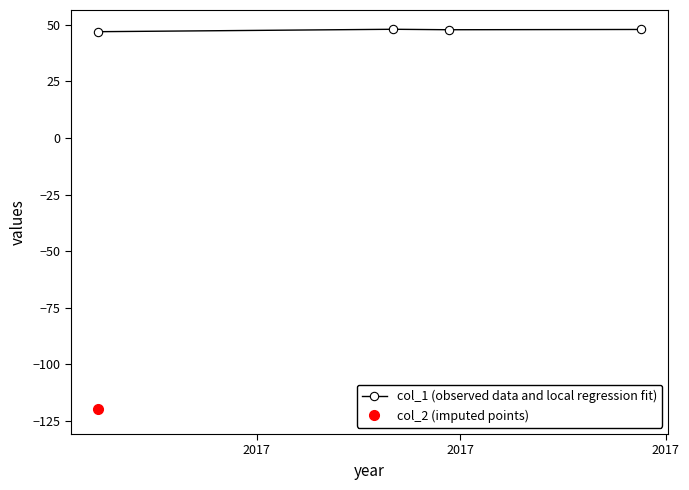

What is the value of the col_2 (imputed points) point at the 4th from the left?

-122.4